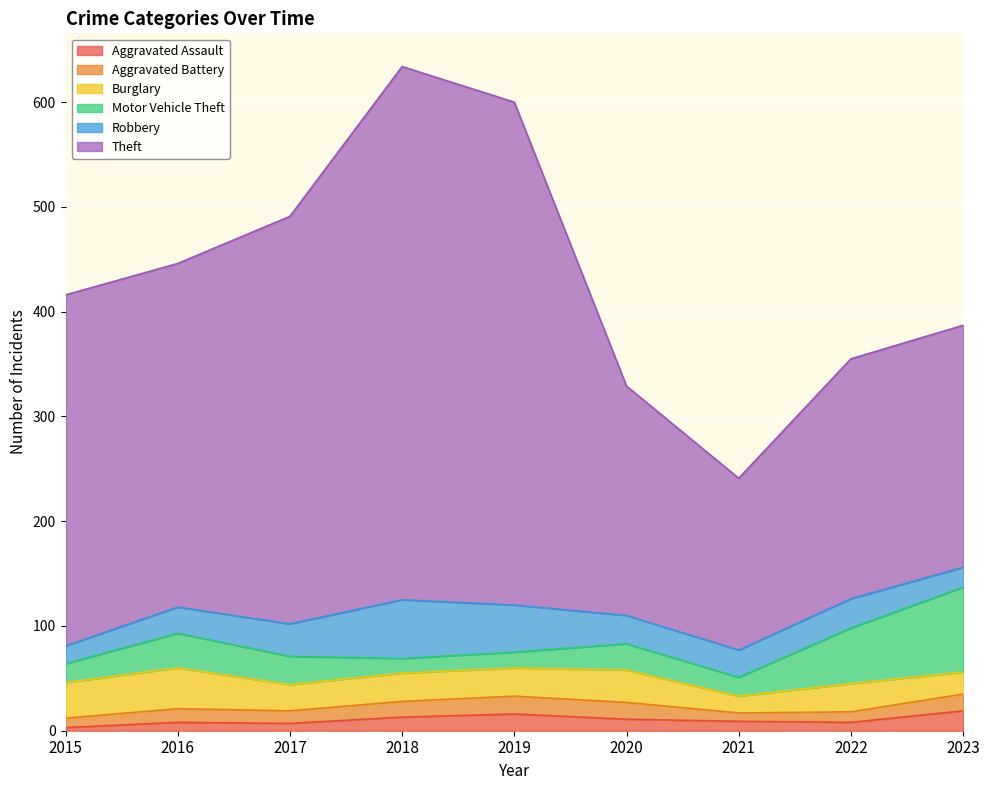

What is the difference between the maximum and minimum values in the Theft series?

345